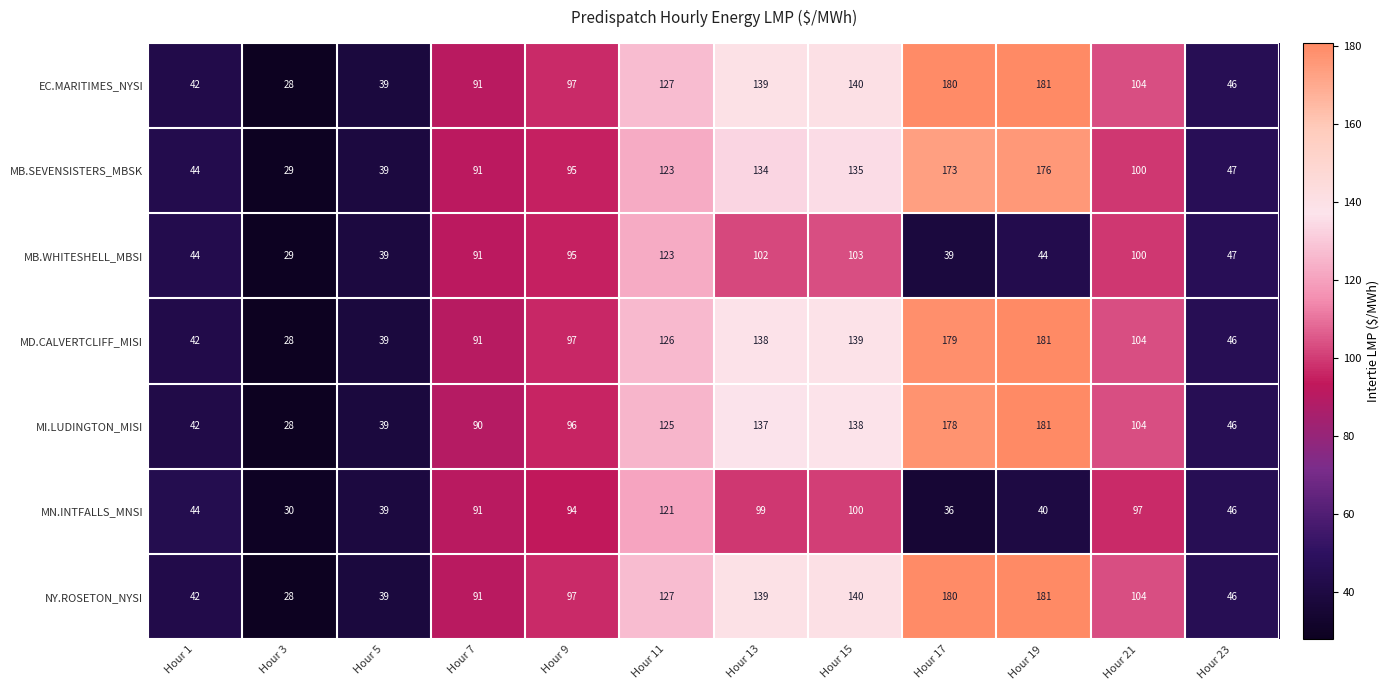

What is the spread (max minus min) of values at Hour 7?

1